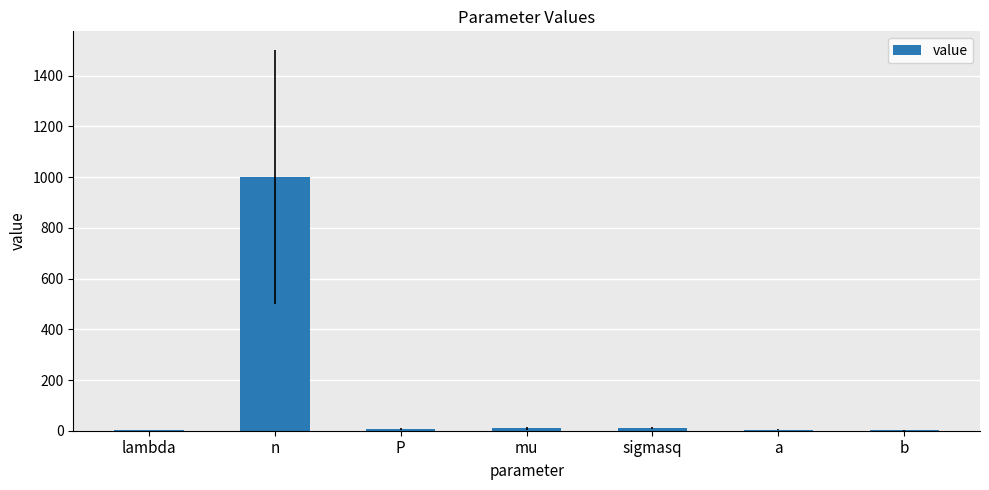

The chart shows a value of 1000 at n. True or false?

True